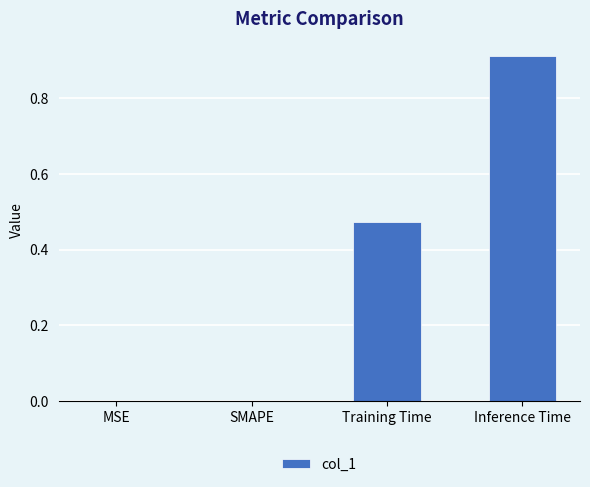

At which category does the chart reach its peak across all series?

Inference Time